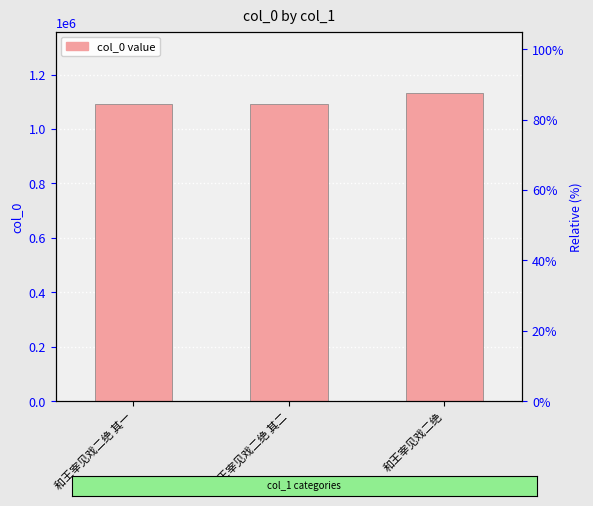

Are the bars horizontal?

No